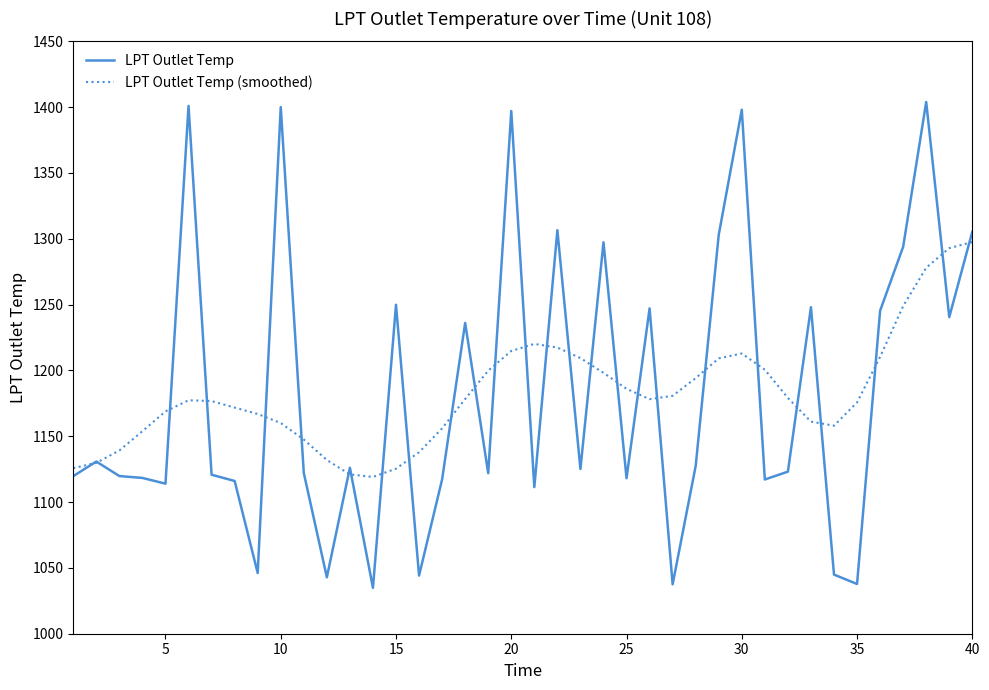

Which series has the widest spread of values?

LPT Outlet Temp